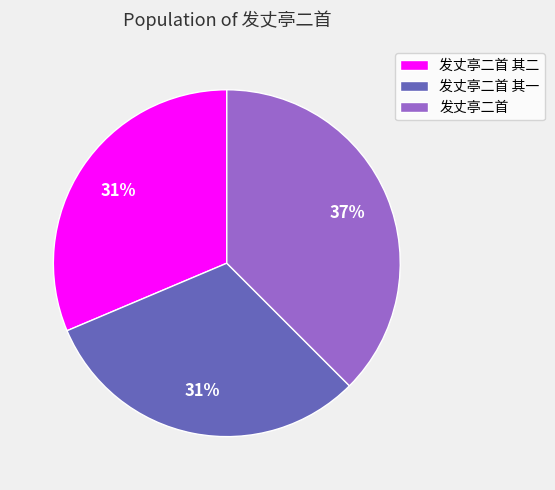

Count the number of slices in the pie.

3